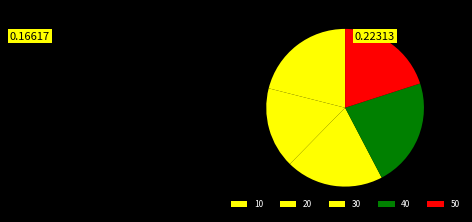

Rank the categories by value from lowest to highest.

20, 50, 30, 10, 40